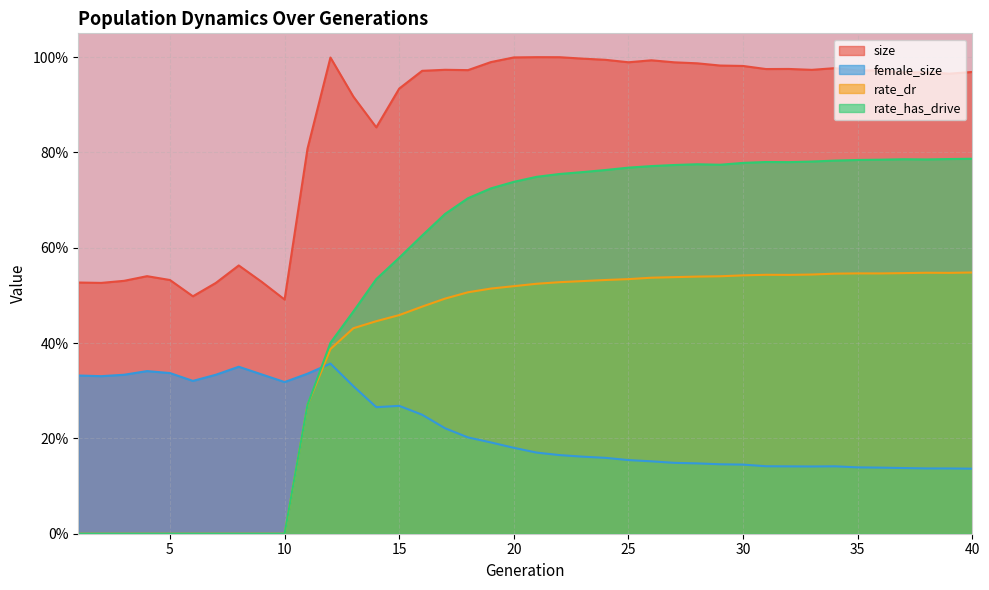

What is the value of the size point at the 32nd from the left?

1.0